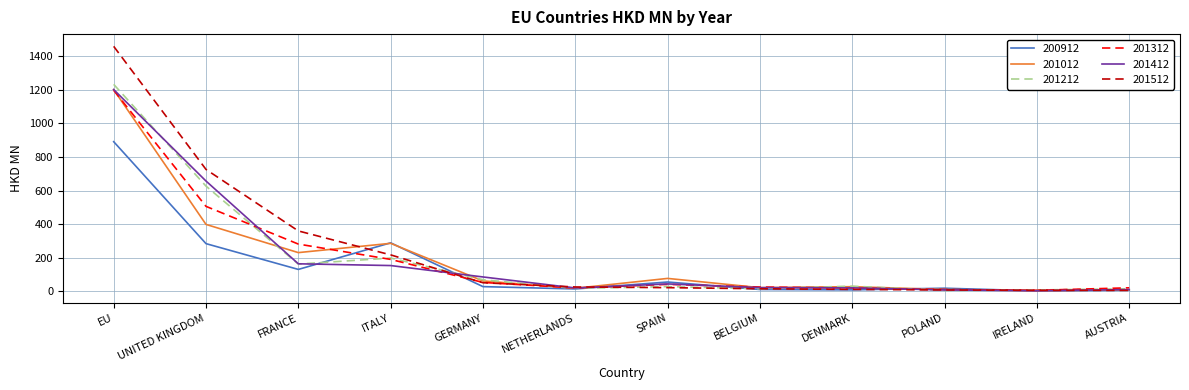

At which category is the sum across all series the highest?

EU